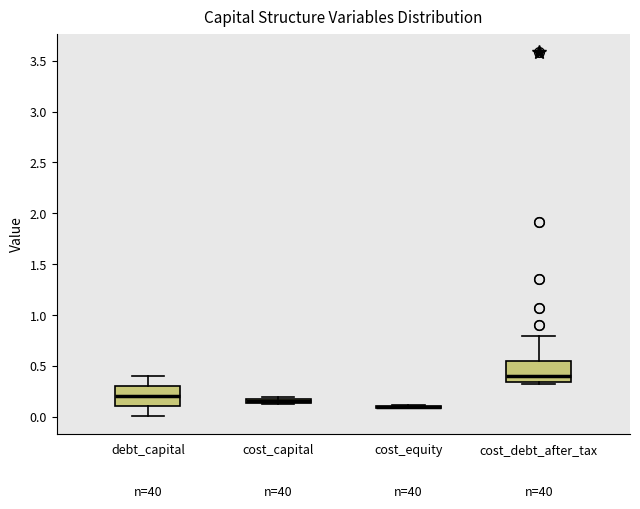

Where does the median line of the box for debt_capital sit on the y-axis? The values are not printed on the chart, so give them approximately, as read against the axis.

0.20